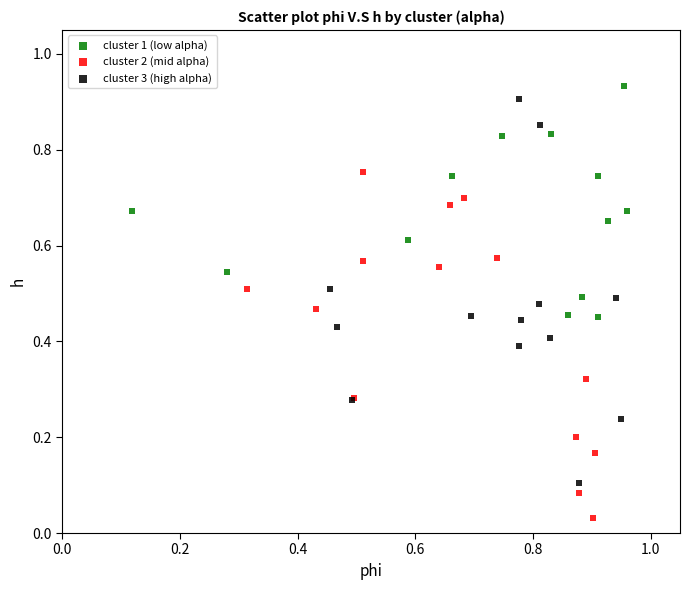

What are all the series names shown in the legend?

cluster 1 (low alpha), cluster 2 (mid alpha), cluster 3 (high alpha)